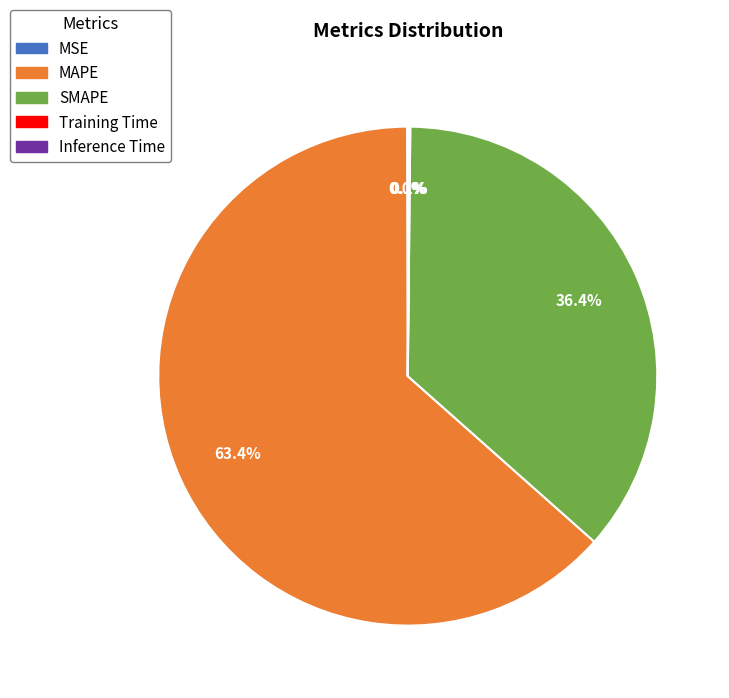

What percentage is NOT represented by SMAPE?

63.6%